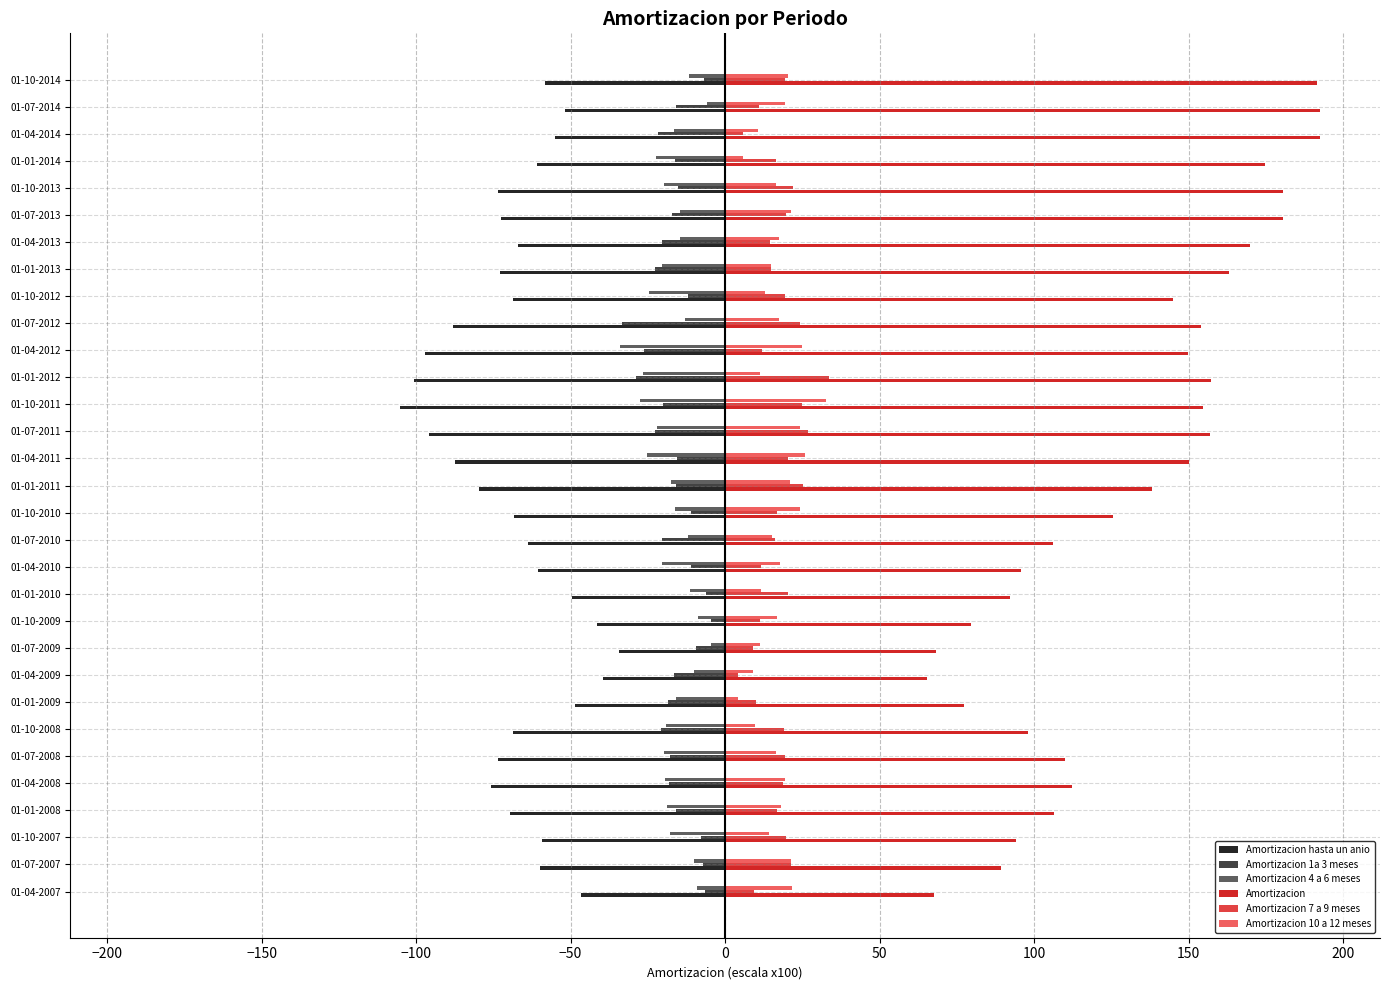

The Amortizacion hasta un anio series shows -72.6 at 01-07-2013. True or false?

True